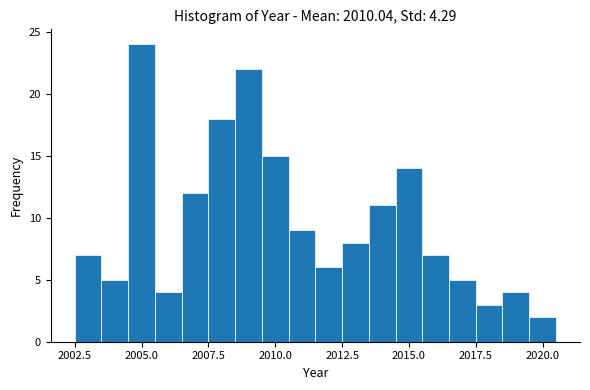

Around what value on the x-axis is the tallest bar? Give the approximate position of its centre, as read against the axis.

2005.0